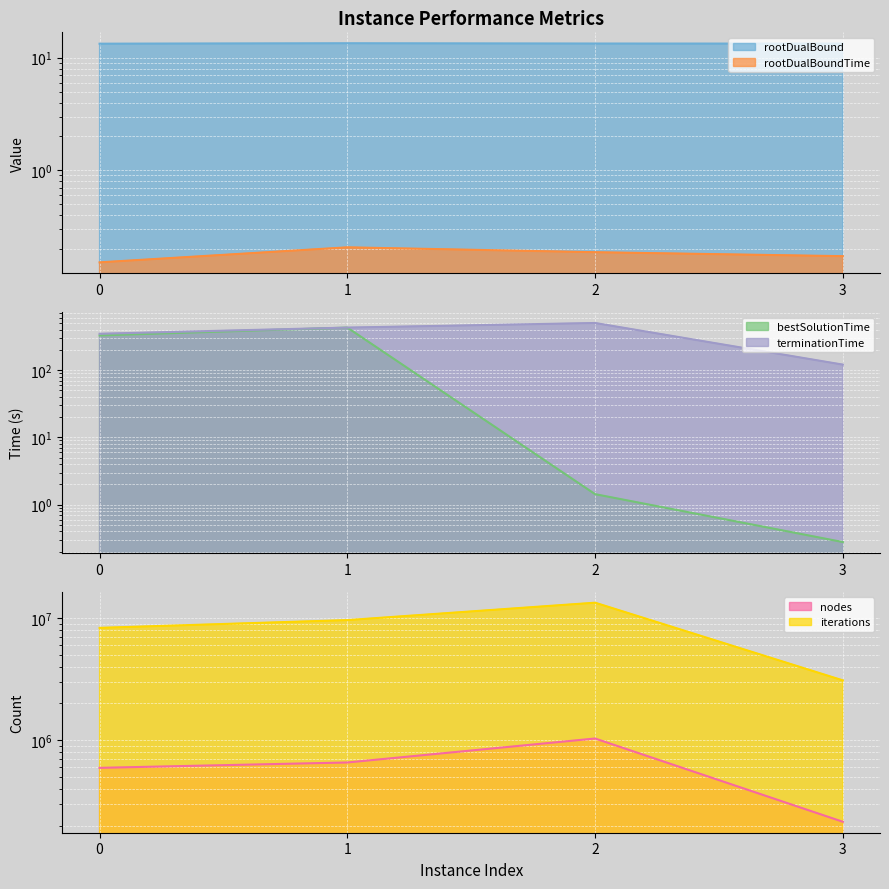

How many values in the nodes series are below 657145?

2